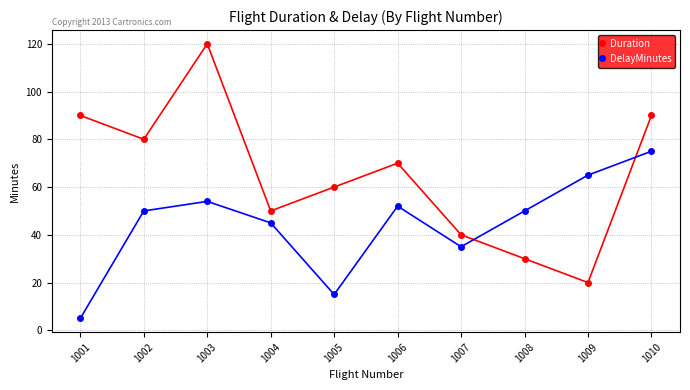

Reading left to right, what are all the values shown in this chart?

Duration: 90	80	120	50	60	70	40	30	20	90
DelayMinutes: 5	50	54	45	15	52	35	50	65	75